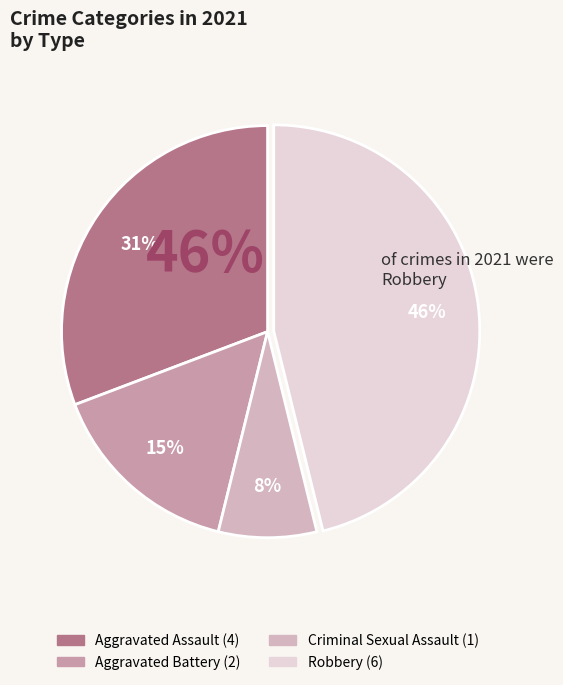

Does any single category account for the majority?

No